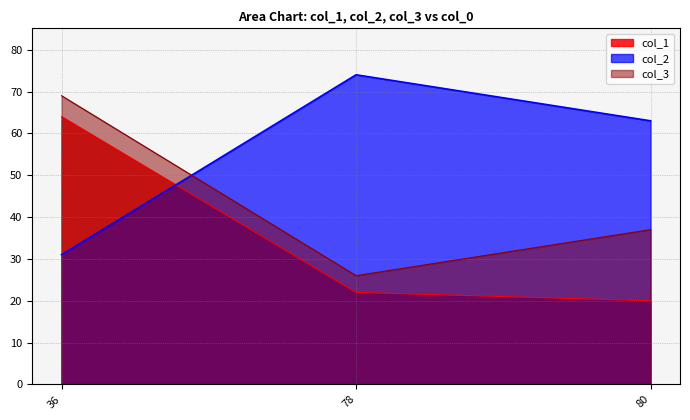

At 80, list the series in order from largest to smallest.

col_2, col_3, col_1